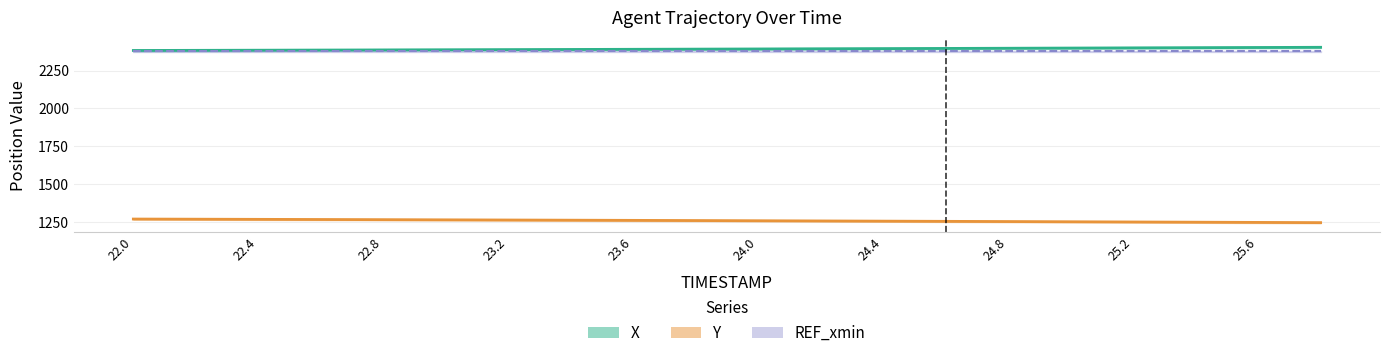

What is the minimum value for Y?

1246.5